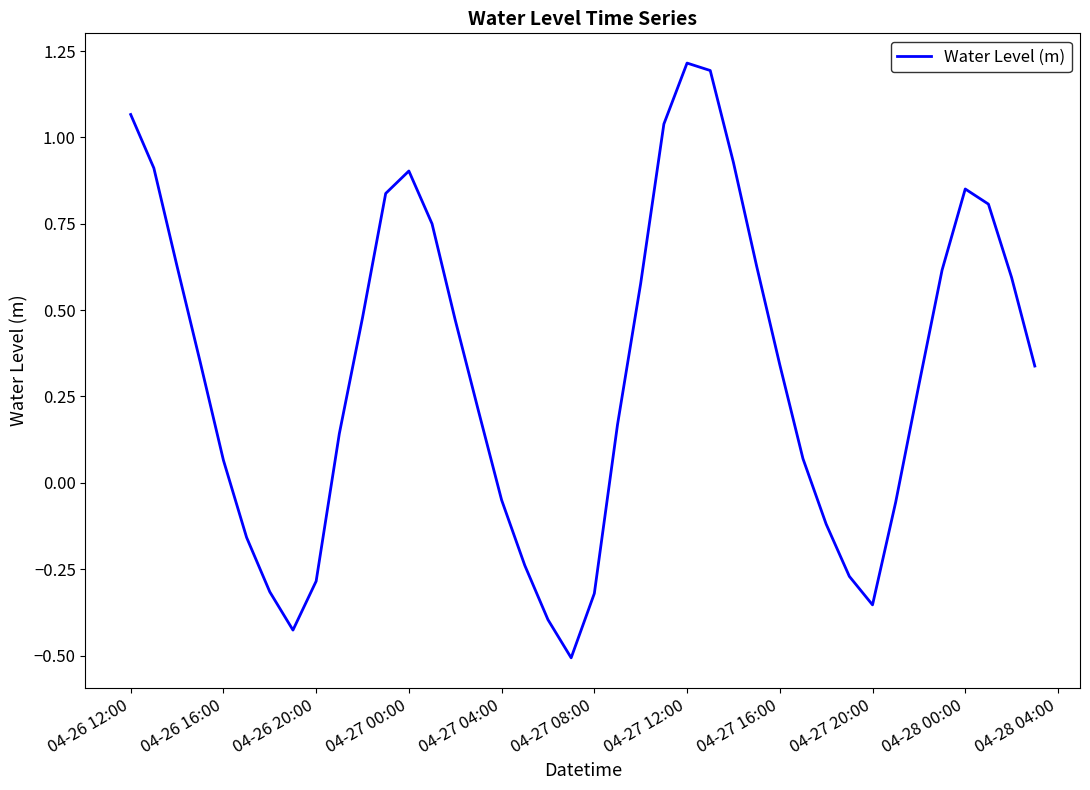

How many interior local peaks (higher than both neighbors) does the data have?

3